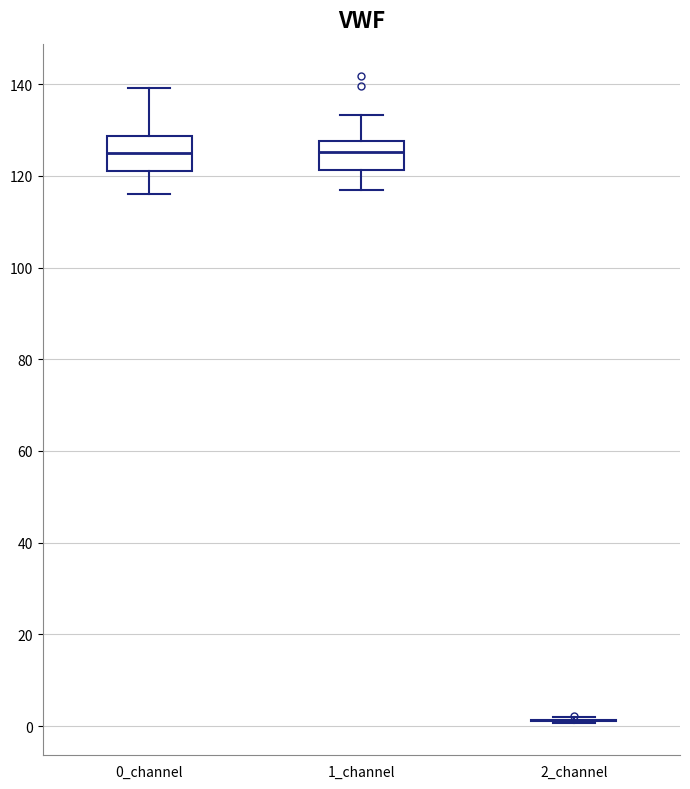

Where is the lower edge of the box for 0_channel on the y-axis? The values are not printed on the chart, so give them approximately, as read against the axis.

122